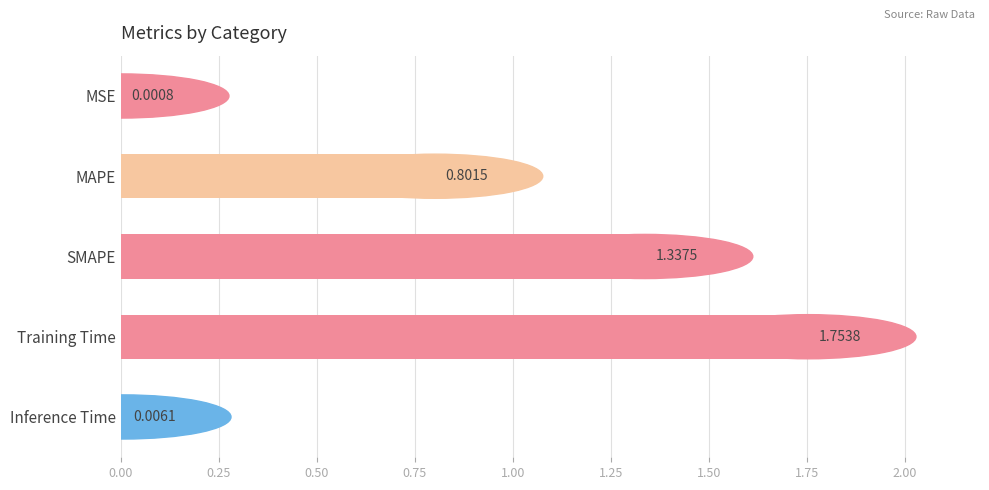

Between MAPE and SMAPE, which is larger?

SMAPE